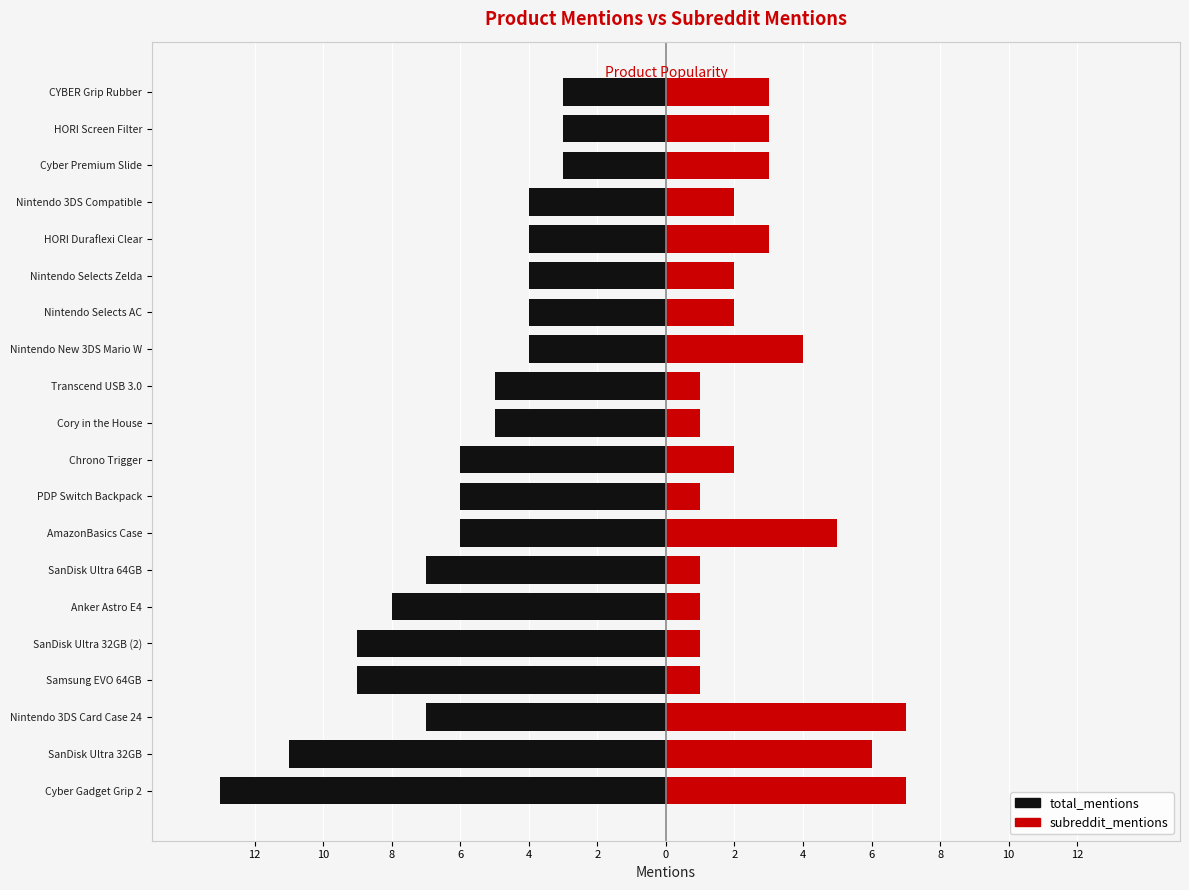

The subreddit_mentions series shows 2 at Nintendo Selects Zelda. True or false?

True